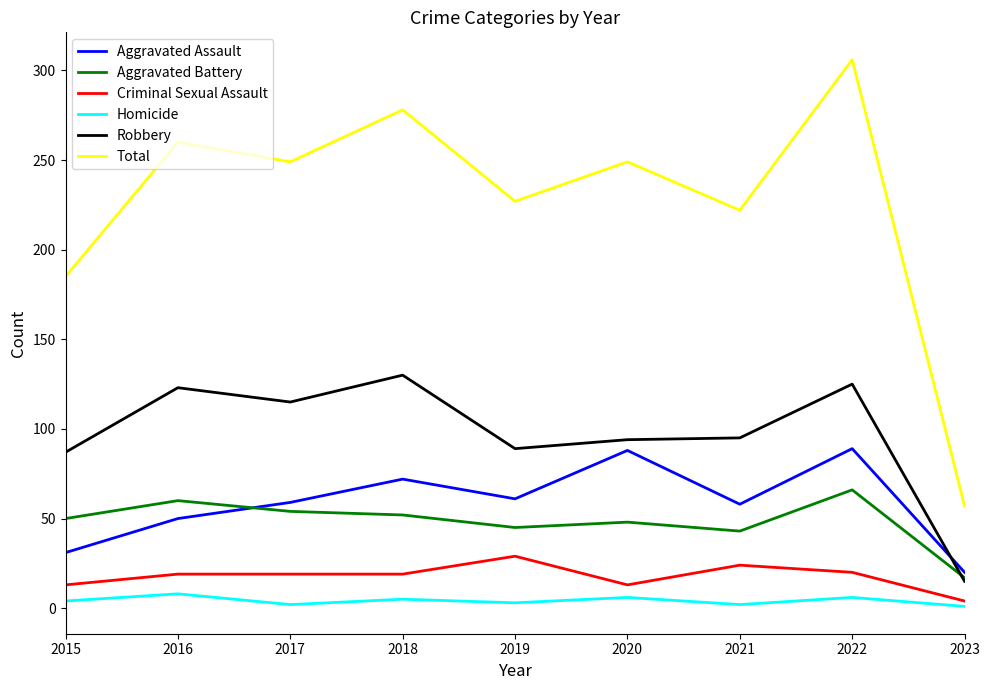

Which series has the largest total across all categories?

Total